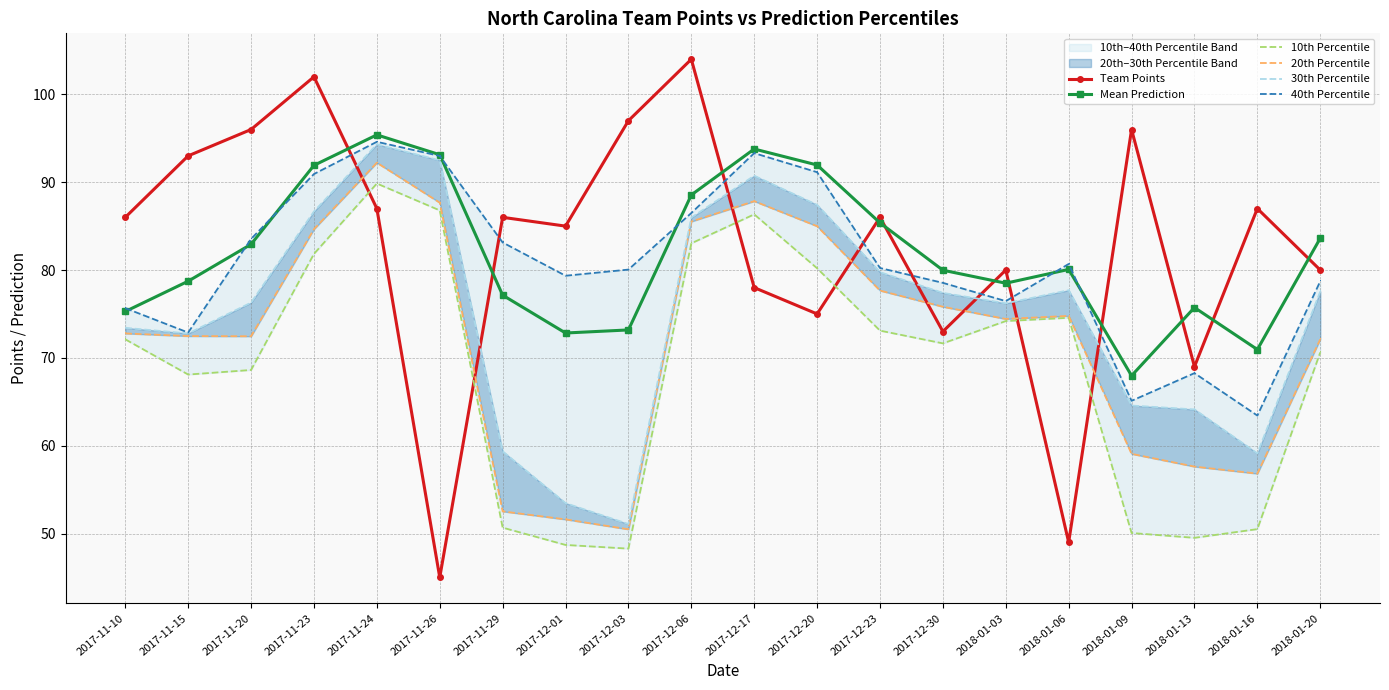

How many values in the Team Points series are below 86?

9